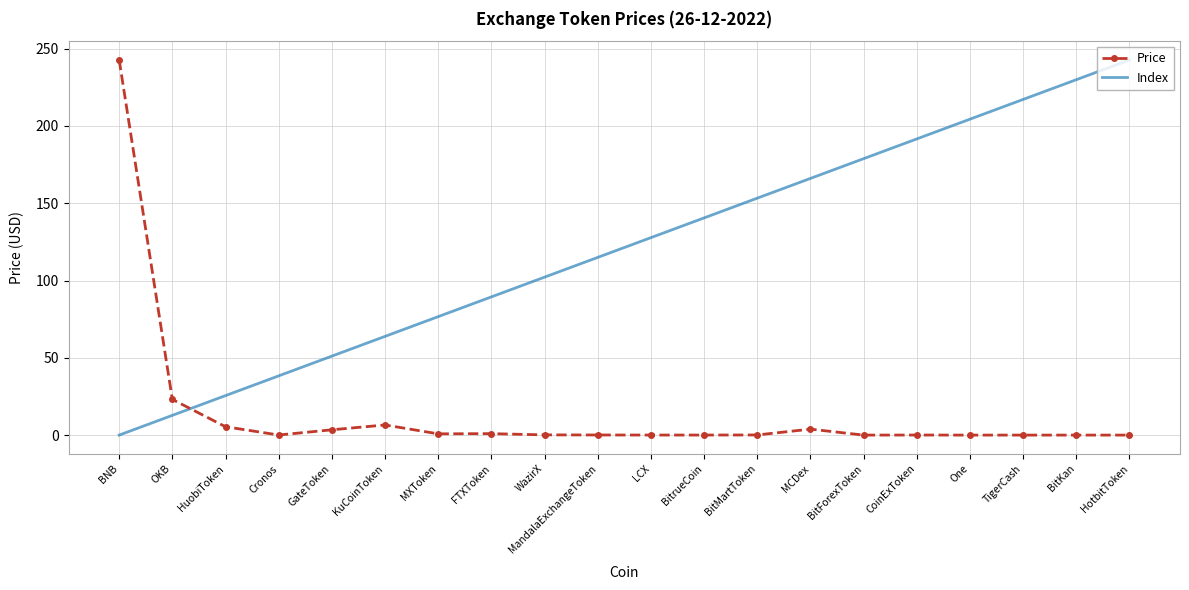

Rank the series by their average value, from lowest to highest.

Price, Index